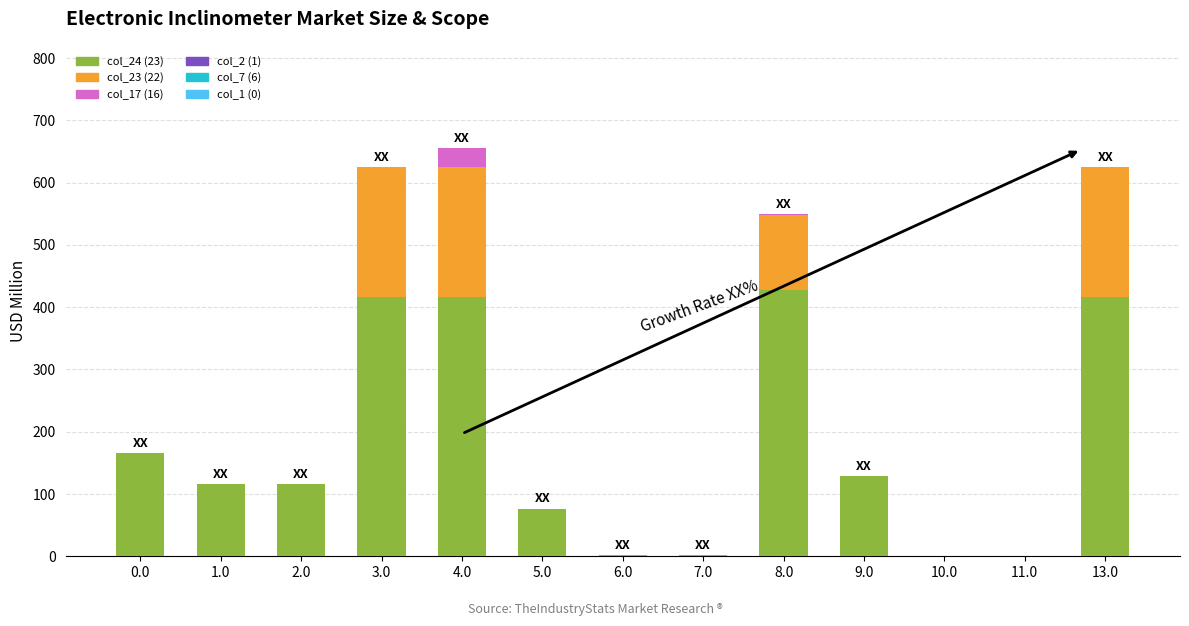

What is the sum of the col_24 (23) values at 8.0 and 0.0?

593.9